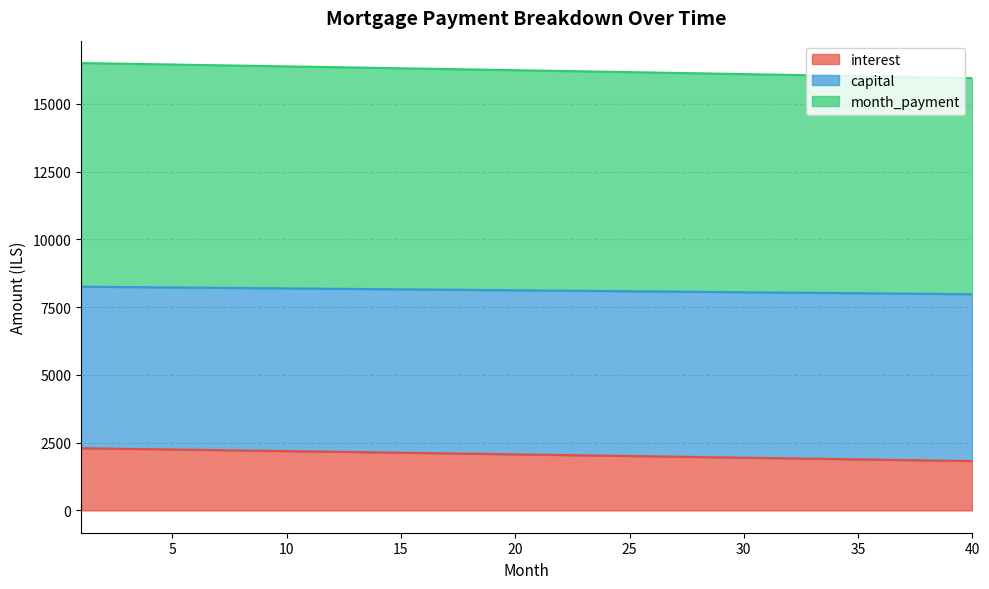

Reading left to right, what are all the values shown in this chart?

interest: 1=2293.6	2=2281.8	3=2270.1	4=2258.3	5=2246.4	6=2234.6	7=2222.7	8=2210.9	9=2199.0	10=2187.0	11=2175.1	12=2163.1	13=2151.1	14=2139.1	15=2127.1	16=2115.1	17=2103.0	18=2090.9	19=2078.8	20=2066.6	21=2054.5	22=2042.3	23=2030.1	24=2017.9	25=2005.6	26=1993.4	27=1981.1	28=1968.8	29=1956.4	30=1944.1	31=1931.7	32=1919.3	33=1906.9	34=1894.4	35=1882.0	36=1869.5	37=1857.0	38=1844.4	39=1831.9	40=1819.3
capital: 1=8250.9	2=8244.1	3=8237.3	4=8230.5	5=8223.7	6=8216.8	7=8209.9	8=8203.0	9=8196.1	10=8189.2	11=8182.3	12=8175.3	13=8168.3	14=8161.3	15=8154.3	16=8147.3	17=8140.3	18=8133.2	19=8126.1	20=8119.0	21=8111.9	22=8104.8	23=8097.6	24=8090.4	25=8083.3	26=8076.1	27=8068.8	28=8061.6	29=8054.3	30=8047.1	31=8039.8	32=8032.5	33=8025.1	34=8017.8	35=8010.4	36=8003.0	37=7995.6	38=7988.2	39=7980.8	40=7973.3
month_payment: 1=16501.8	2=16488.3	3=16474.6	4=16461.0	5=16447.3	6=16433.6	7=16419.9	8=16406.1	9=16392.3	10=16378.4	11=16364.5	12=16350.6	13=16336.7	14=16322.7	15=16308.7	16=16294.6	17=16280.5	18=16266.4	19=16252.2	20=16238.0	21=16223.8	22=16209.5	23=16195.2	24=16180.9	25=16166.5	26=16152.1	27=16137.7	28=16123.2	29=16108.7	30=16094.1	31=16079.5	32=16064.9	33=16050.3	34=16035.6	35=16020.9	36=16006.1	37=15991.3	38=15976.5	39=15961.6	40=15946.7